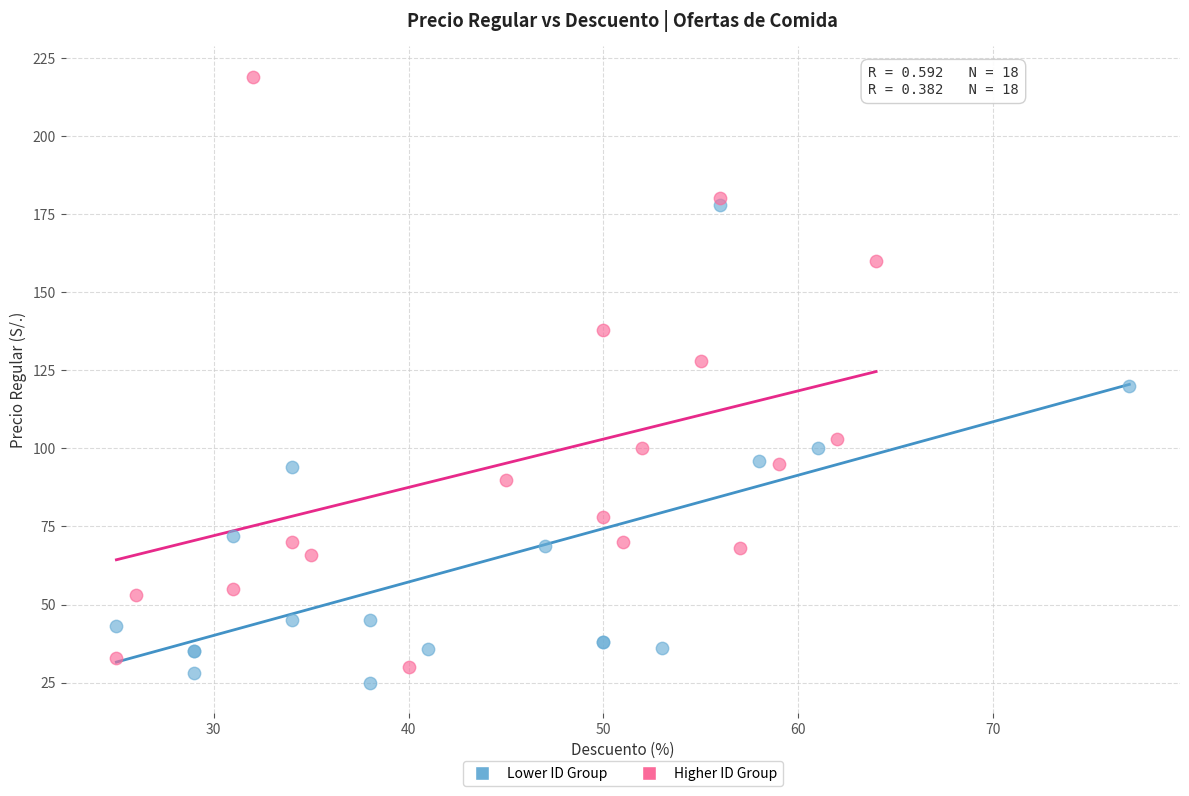

Which series has the widest spread of Y values?

Higher ID Group